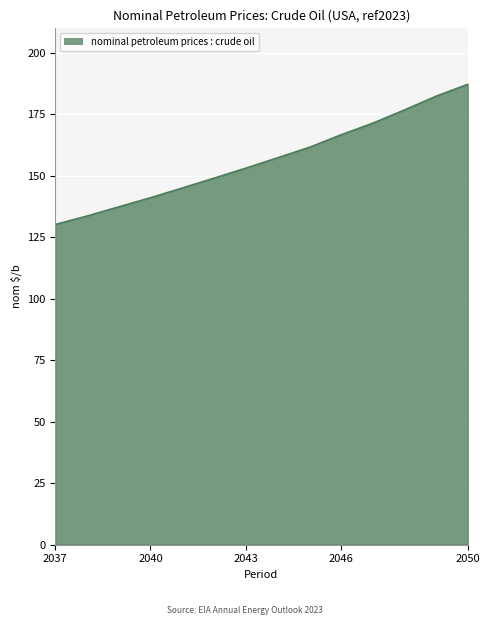

Count the number of values greater than 157.

7